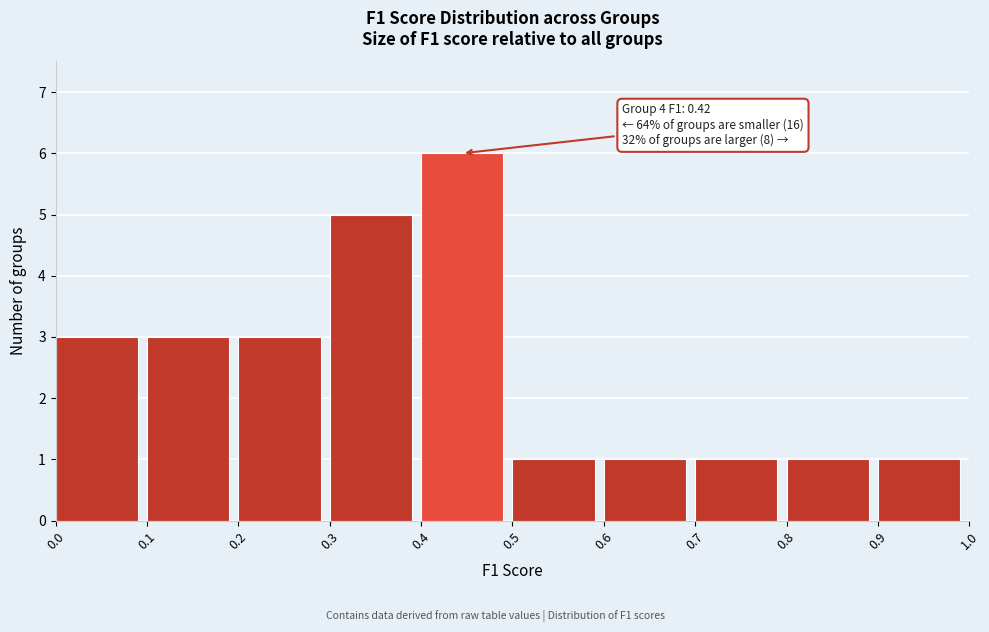

Over which range of the x-axis is the bar tallest?

0.4 to 0.5